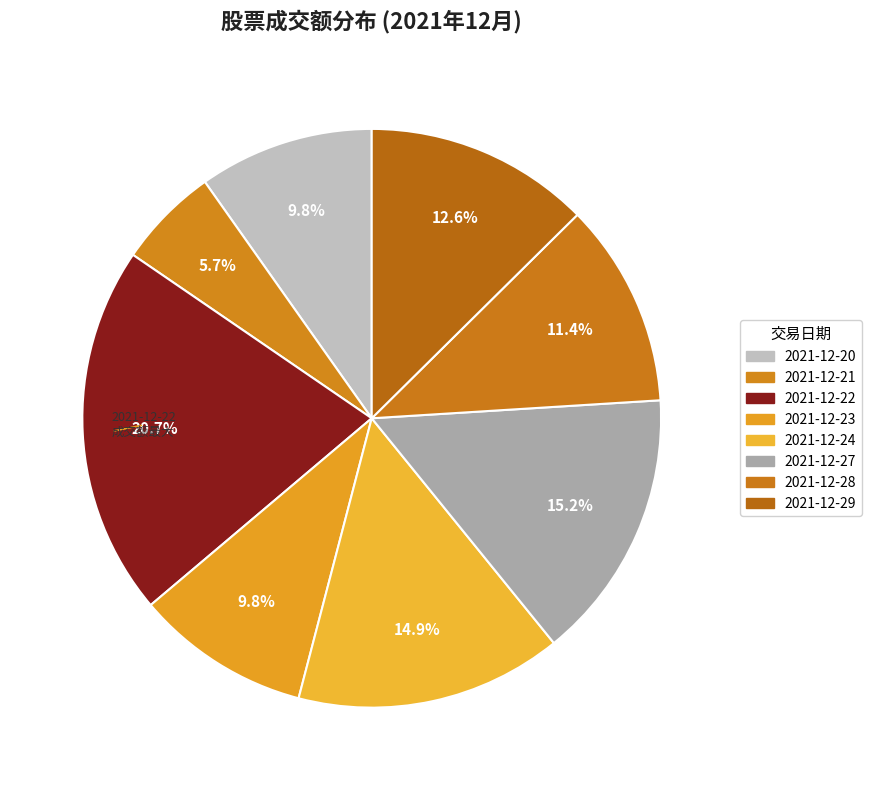

Rank the categories by value from lowest to highest.

2021-12-21, 2021-12-23, 2021-12-20, 2021-12-28, 2021-12-29, 2021-12-24, 2021-12-27, 2021-12-22